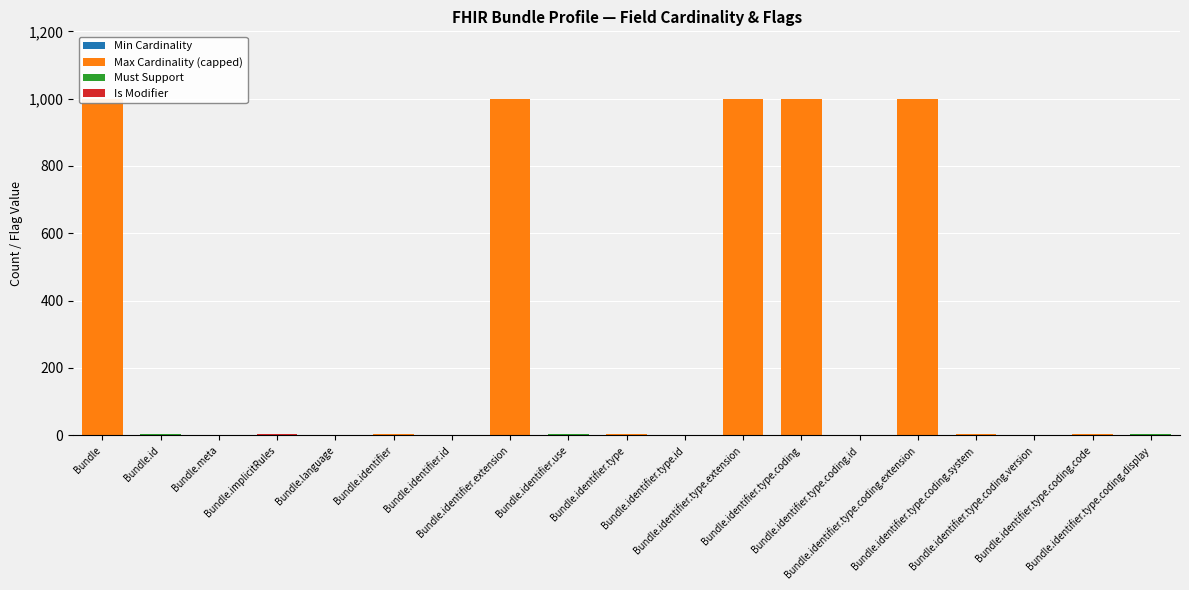

At which category is the sum across all series the highest?

Bundle.identifier.type.coding